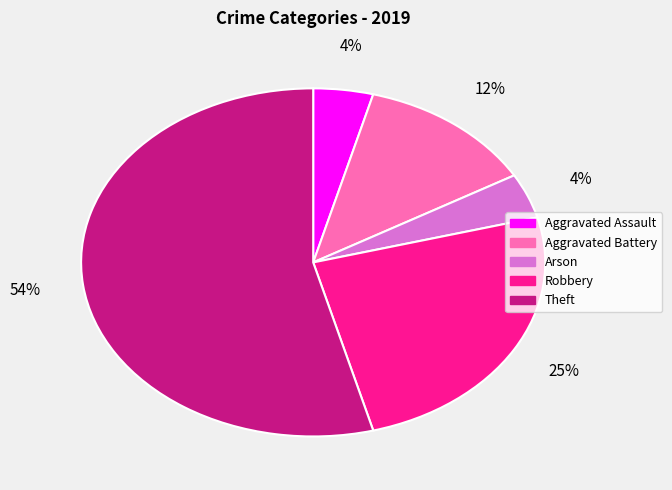

The Arson slice represents 4% of the pie. True or false?

True